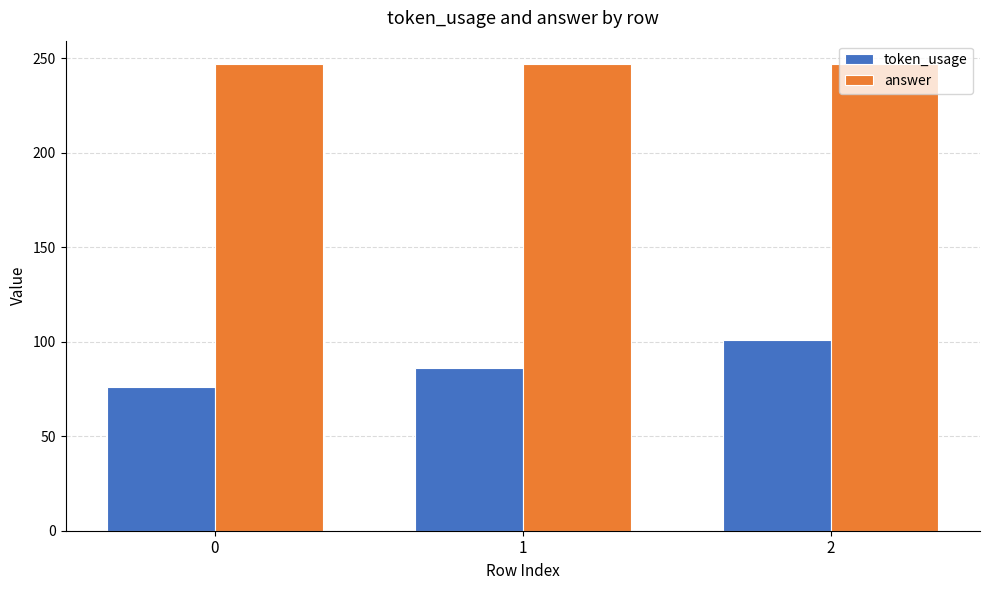

Which series changed the most between 0 and 1?

token_usage